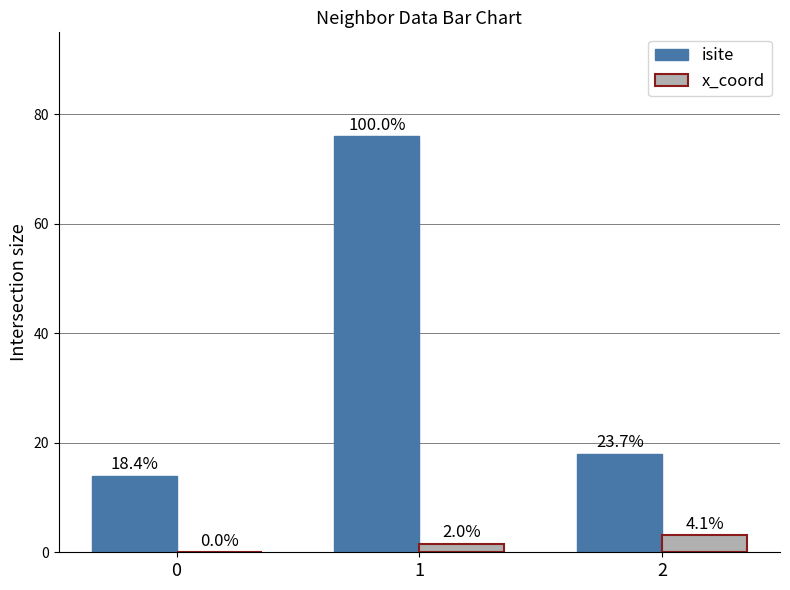

Rank the series by their maximum value, from highest to lowest.

isite, x_coord